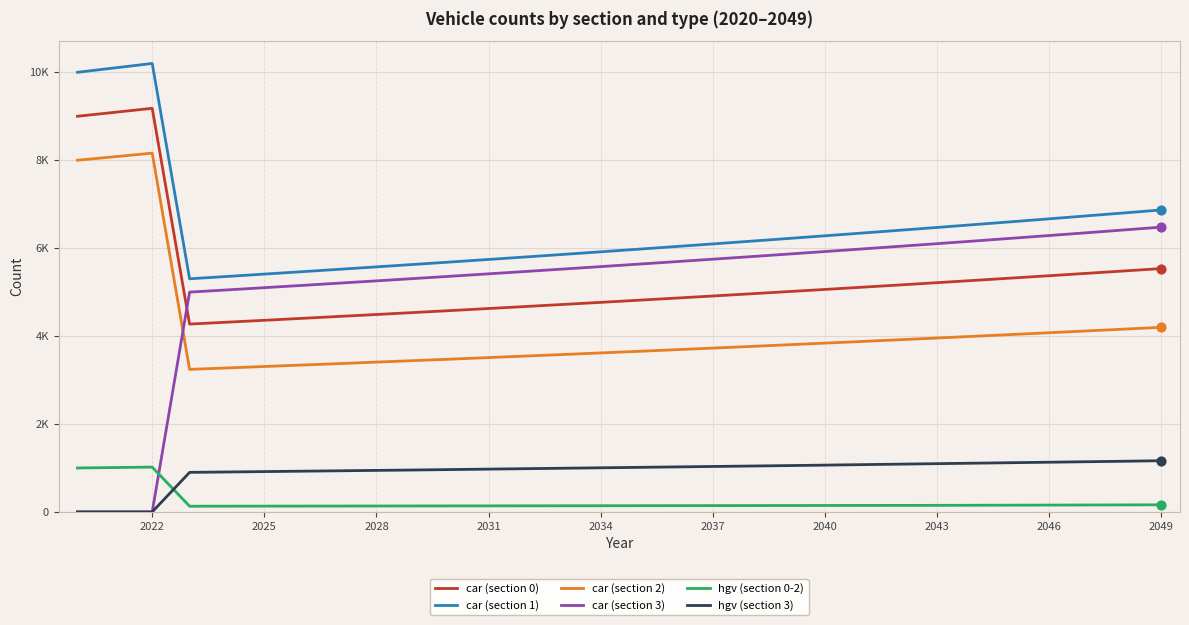

Which series has the largest total across all categories?

car (section 1)